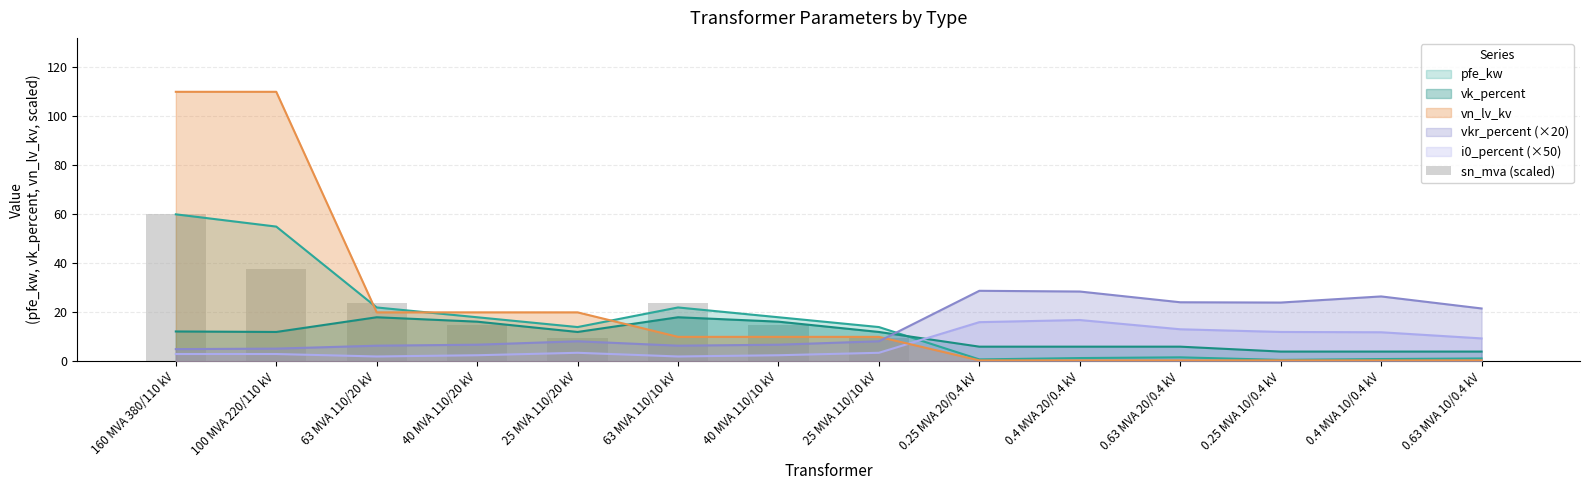

What is the minimum value shown in the chart?

0.1